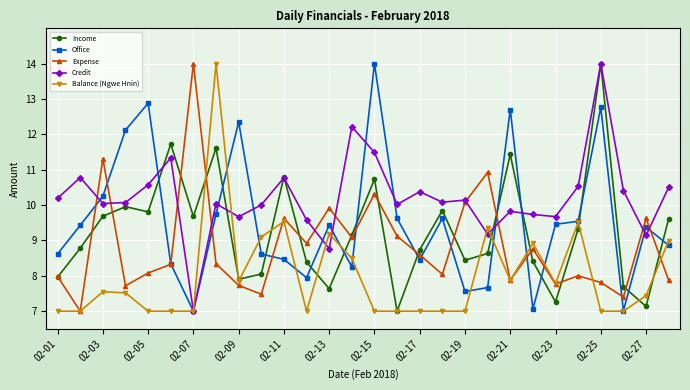

True or false: Credit has more than 1 interior local peaks.

True